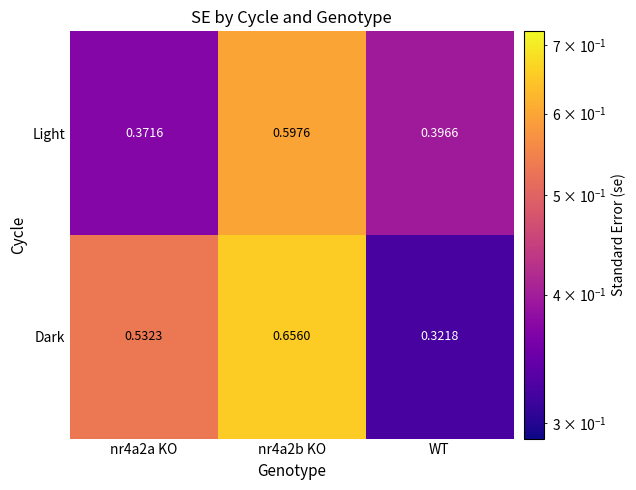

Where is Dark nearest to the value 0?

WT